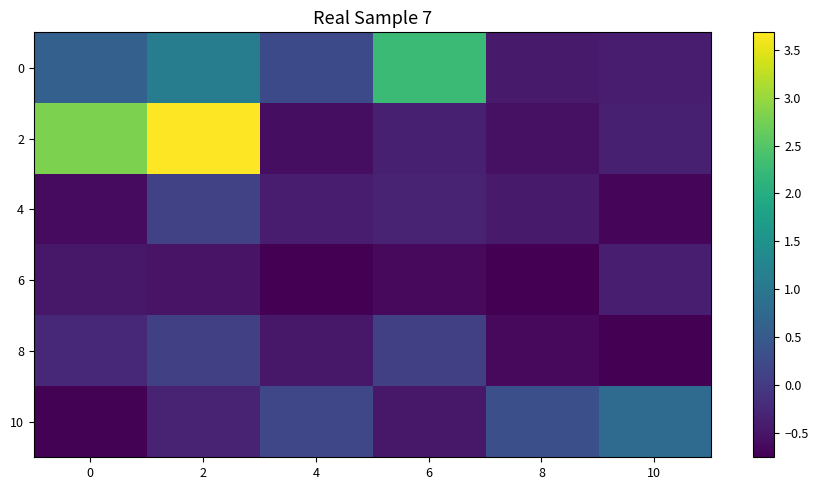

Reading left to right, transcribe all the data shown in this chart.

0: 0=0.6	2=1.1	4=0.2	6=2.3	8=-0.4	10=-0.4
2: 0=2.8	2=3.7	4=-0.6	6=-0.4	8=-0.5	10=-0.4
4: 0=-0.6	2=0.1	4=-0.4	6=-0.3	8=-0.4	10=-0.7
6: 0=-0.5	2=-0.5	4=-0.8	6=-0.6	8=-0.8	10=-0.4
8: 0=-0.2	2=0.1	4=-0.5	6=0.1	8=-0.6	10=-0.8
10: 0=-0.7	2=-0.3	4=0.2	6=-0.5	8=0.3	10=0.8